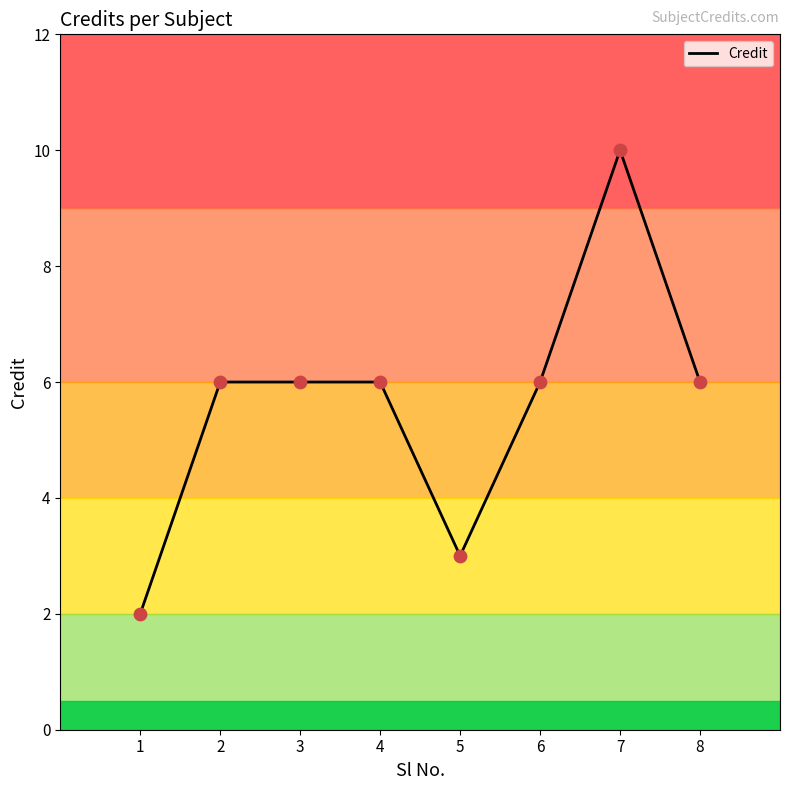

What is the change in value from 1 to 2?

+4